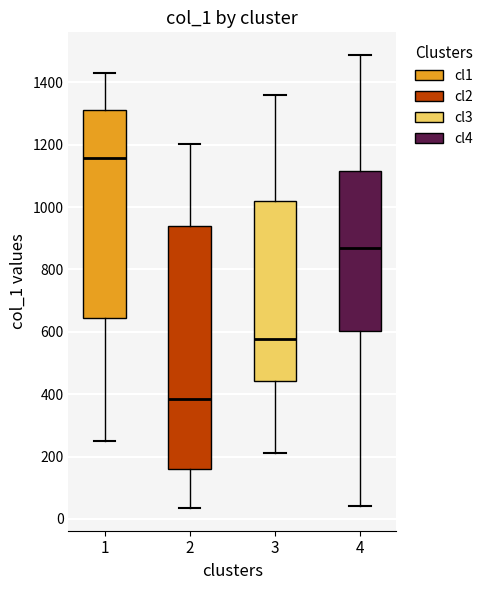

Reading left to right, read every box against the y-axis: the position of its median line, the range the box covers, and the ends of its whiskers. The values are not printed on the chart, so give them approximately, as read against the axis.

1: median 1160, box 640 to 1320, whiskers 240 to 1440
2: median 380, box 160 to 940, whiskers 40 to 1200
3: median 580, box 440 to 1020, whiskers 220 to 1360
4: median 860, box 600 to 1120, whiskers 40 to 1480